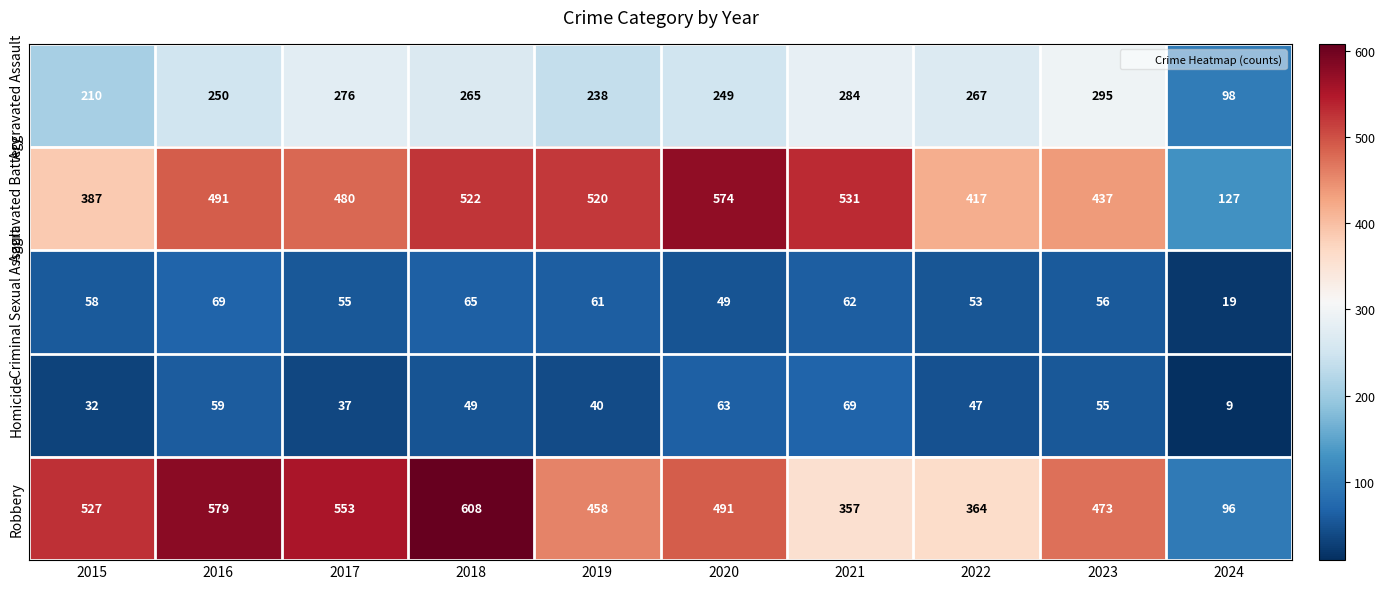

Which category has the highest value across all series?

2018